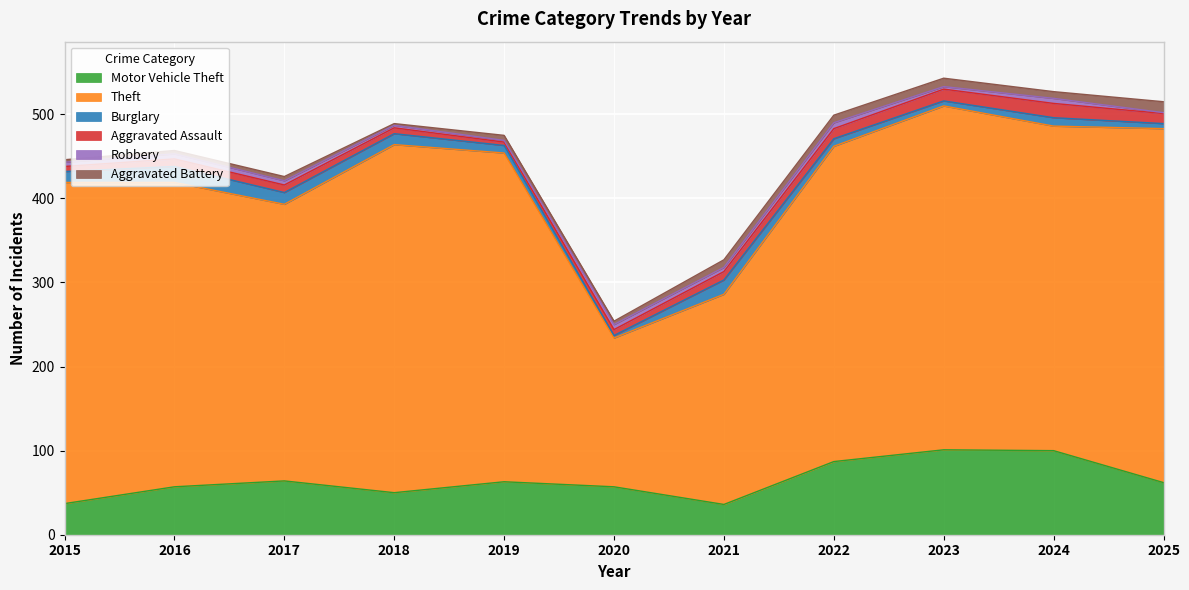

Where is Theft nearest to the value 299?

2017